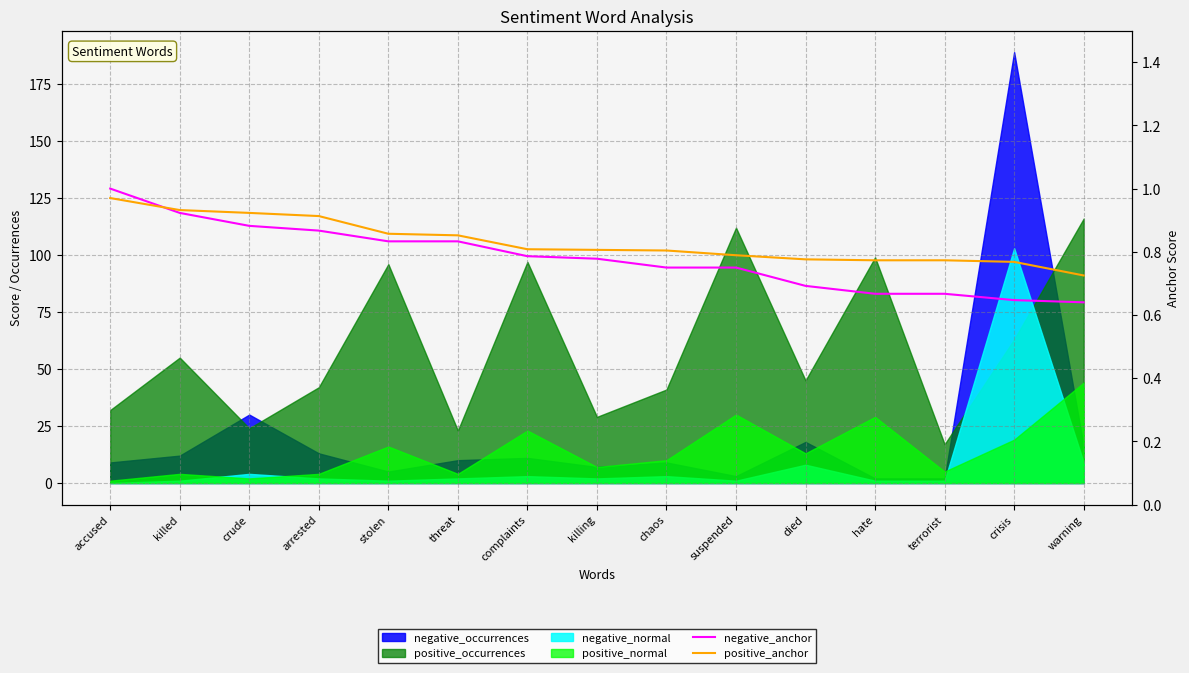

What is the average value of the negative_anchor series?

0.8